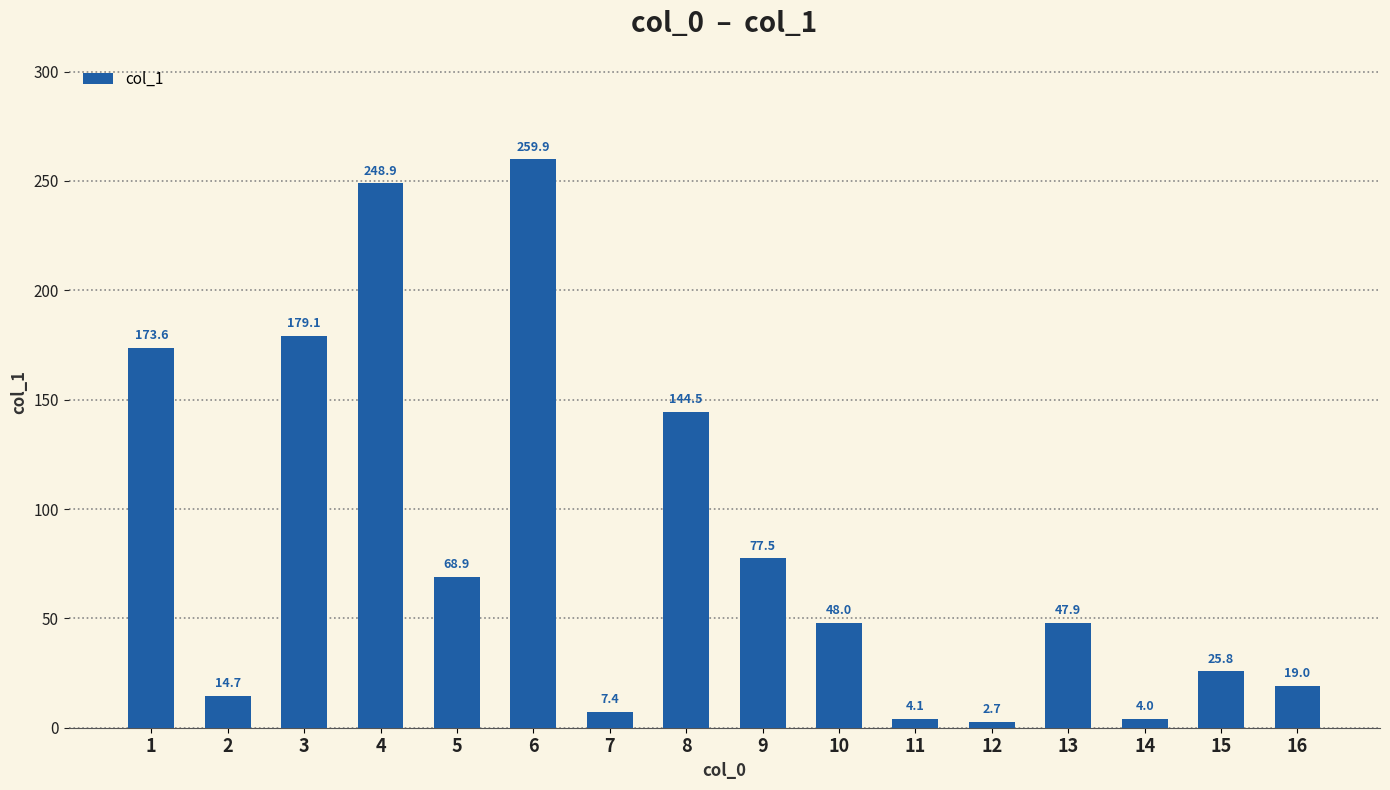

Read the value at 8.

144.5